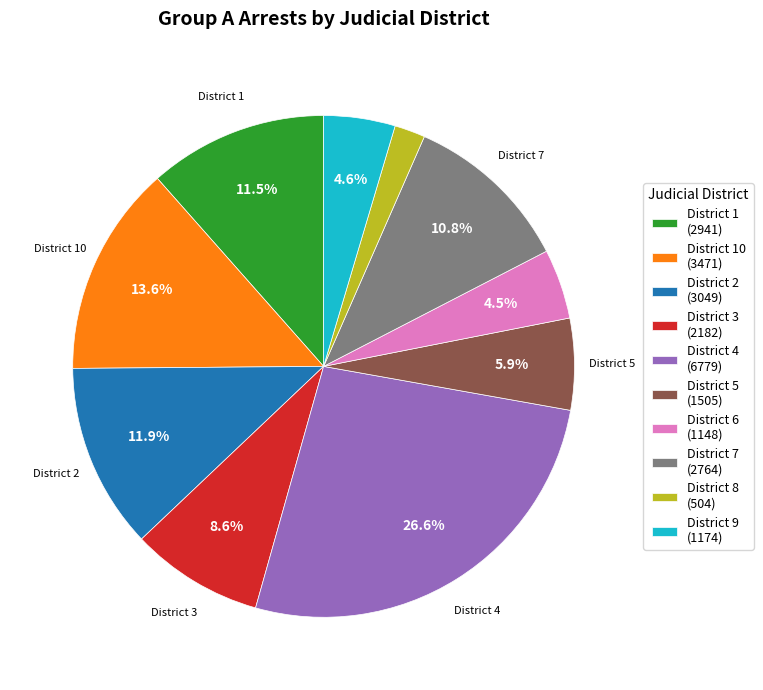

How many segments does this pie chart have?

10